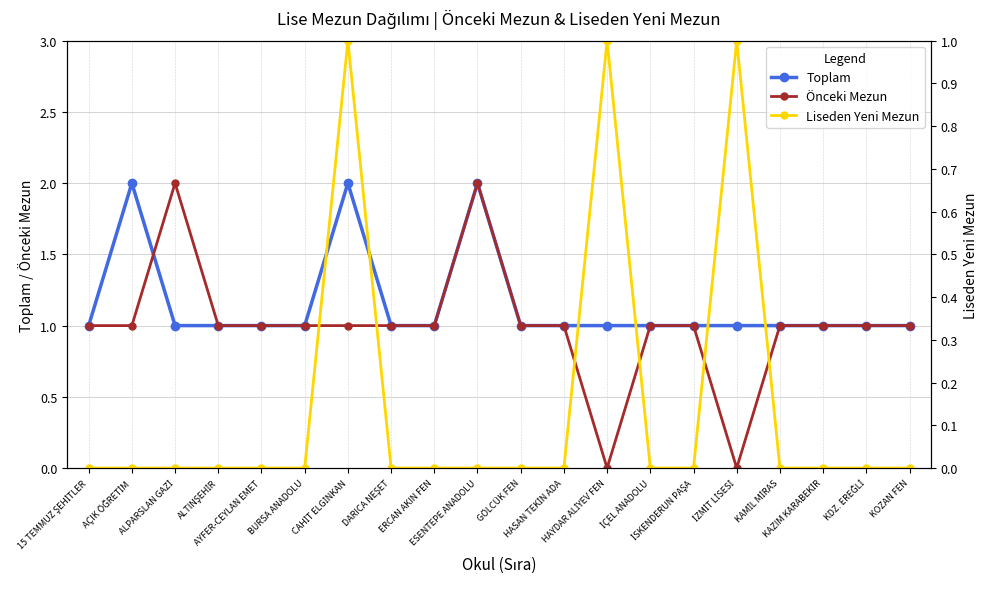

What is the difference between the maximum and minimum values in the Önceki Mezun series?

2